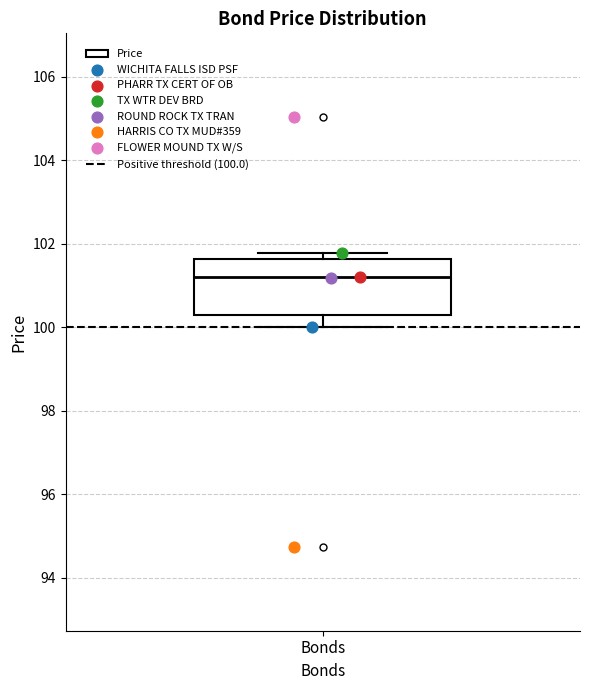

Transcribe this box plot: give where the median line is, the range the box spans, and where the two whiskers end, as read against the y-axis. The values are not printed on the chart, so give them approximately, as read against the axis.

median 101.2, box 100.2 to 101.6, whiskers 100.0 to 101.8